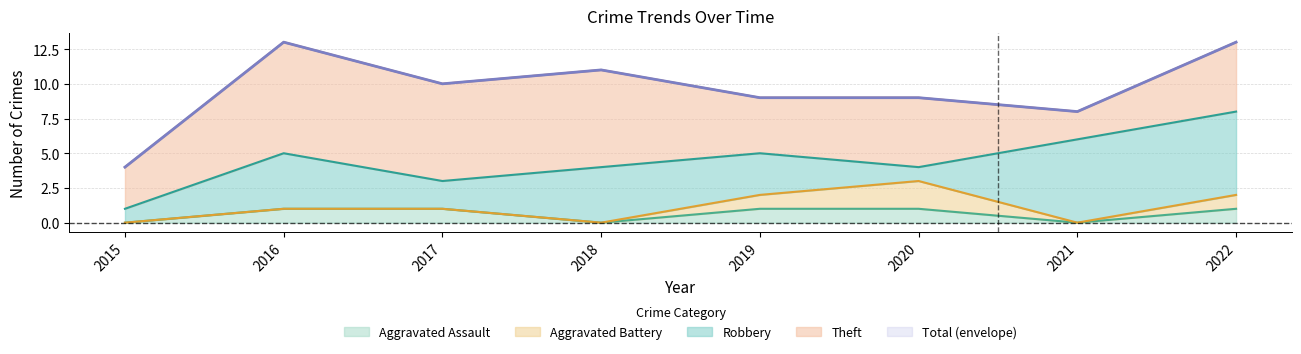

The Theft series shows 7 at 2018. True or false?

True